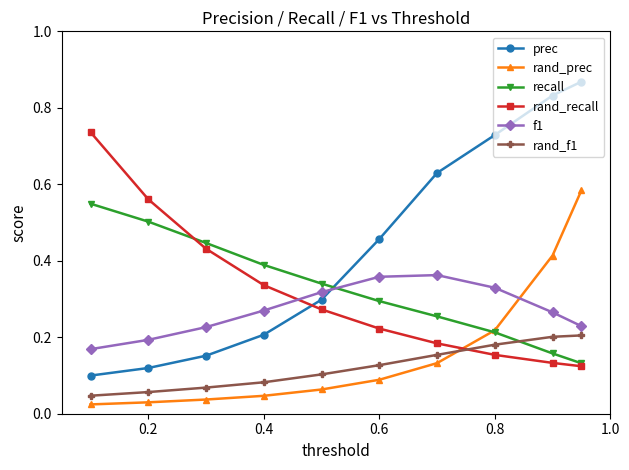

At how many categories does at least one series exceed 0?

10